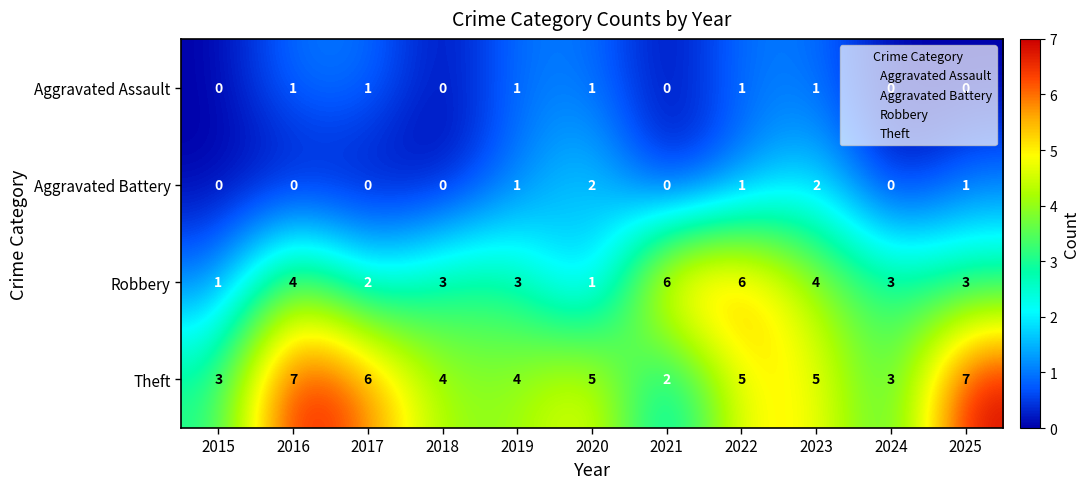

How many positive values does the Aggravated Battery series have?

5